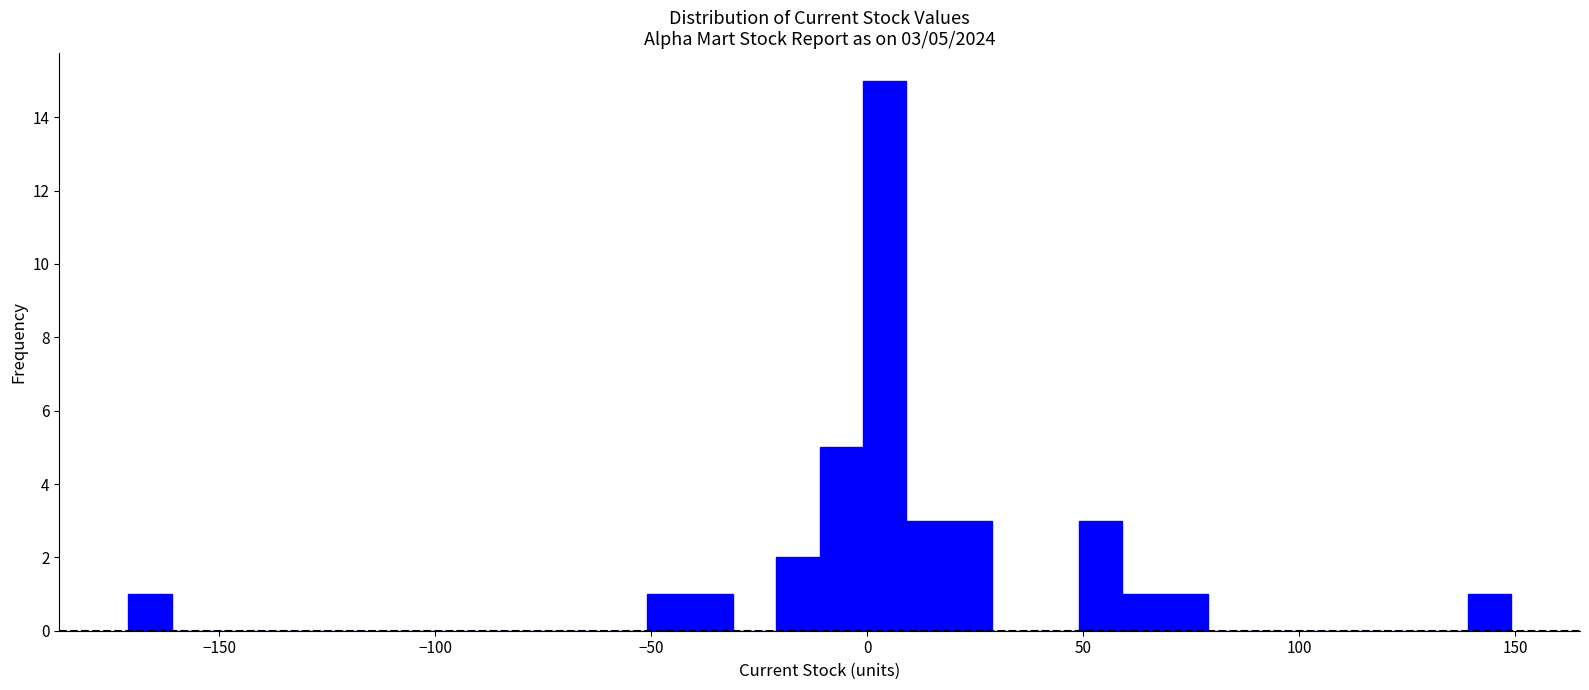

Read against the x-axis, roughly where is the centre of the tallest bar?

5